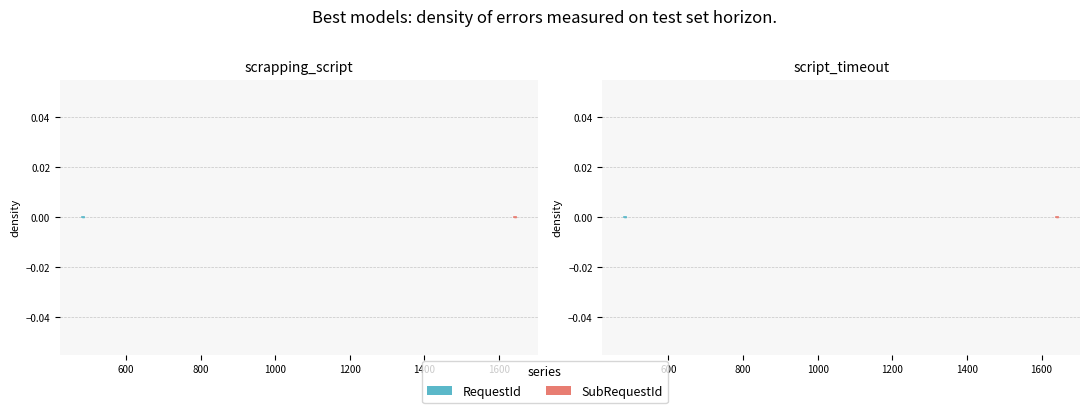

True or false: SubRequestId and RequestId cross at least once.

False